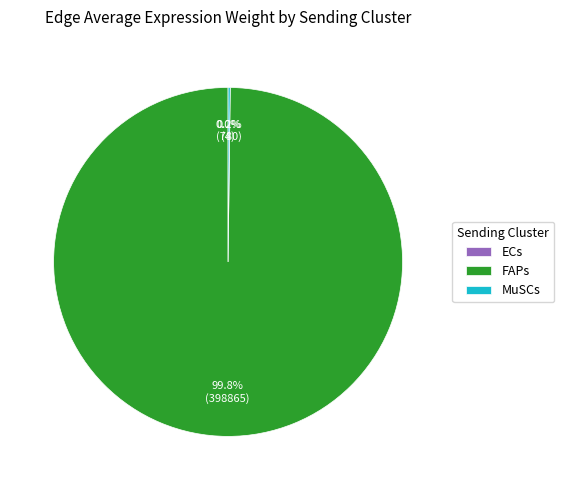

What percentage is NOT represented by FAPs?

0.2%